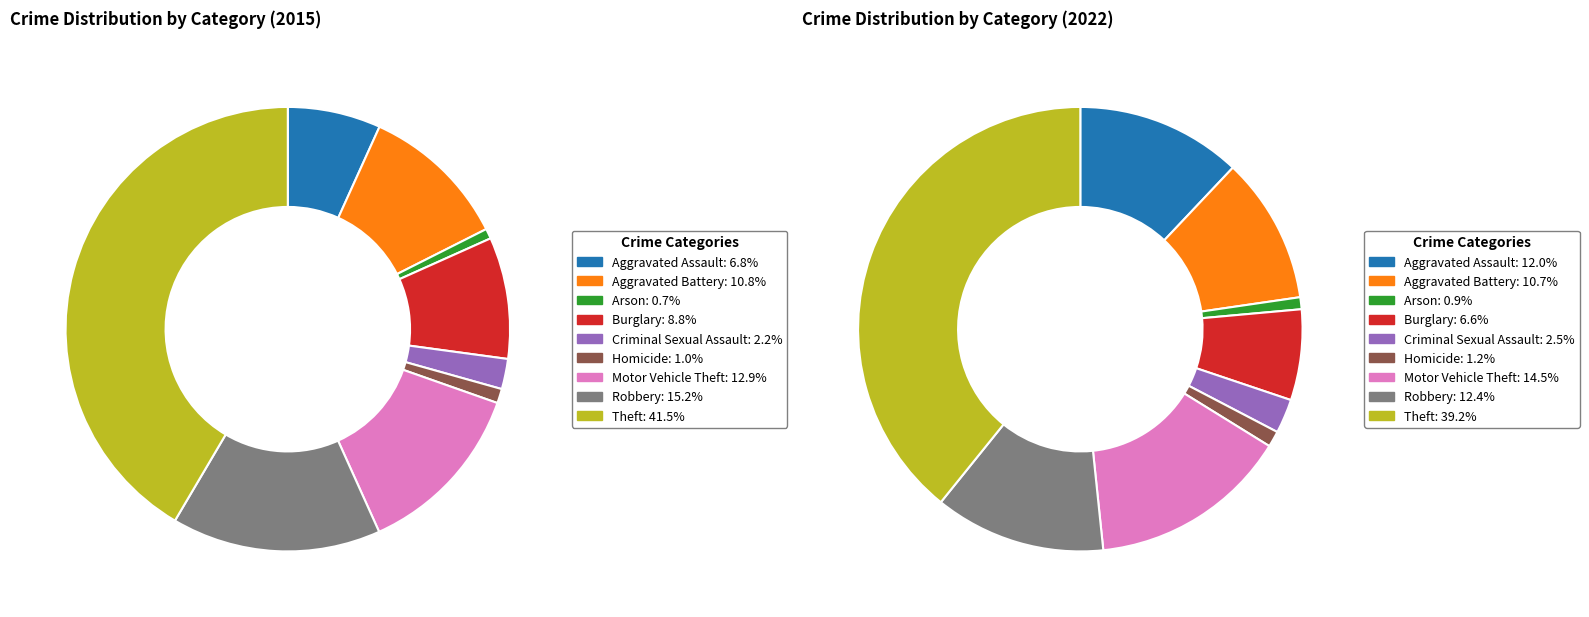

How many segments does this pie chart have?

9